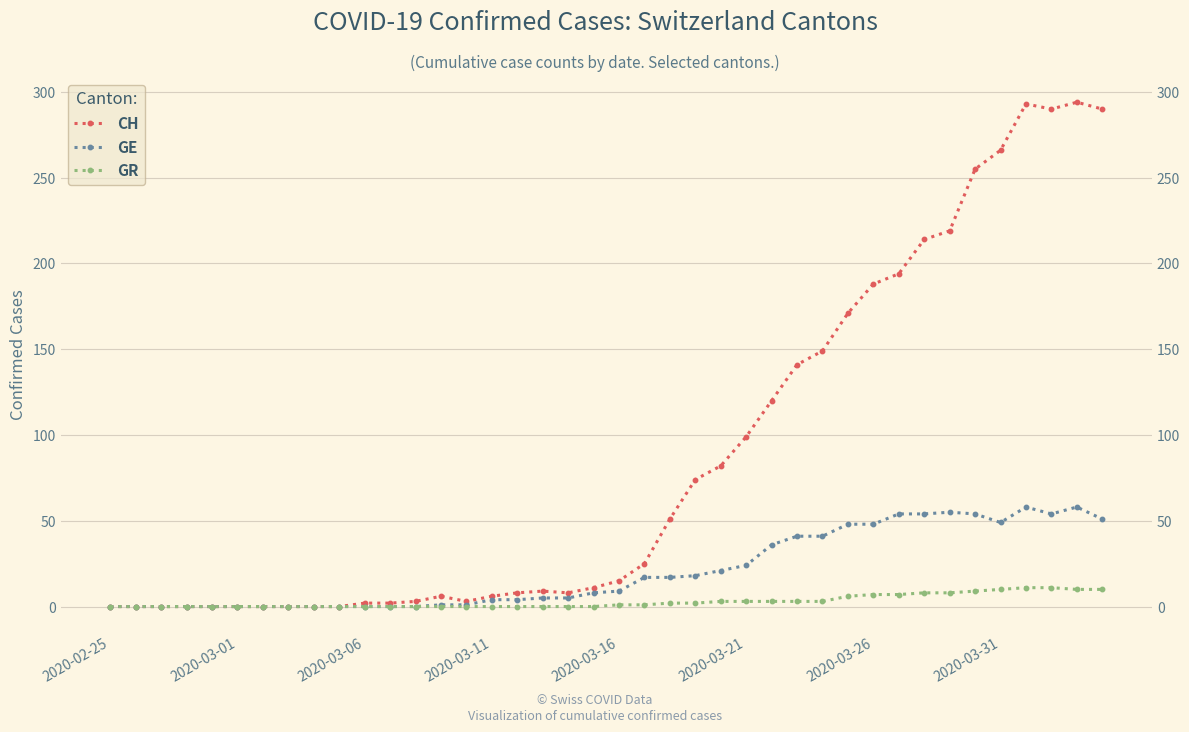

How many values in the GE series exceed 9?

19